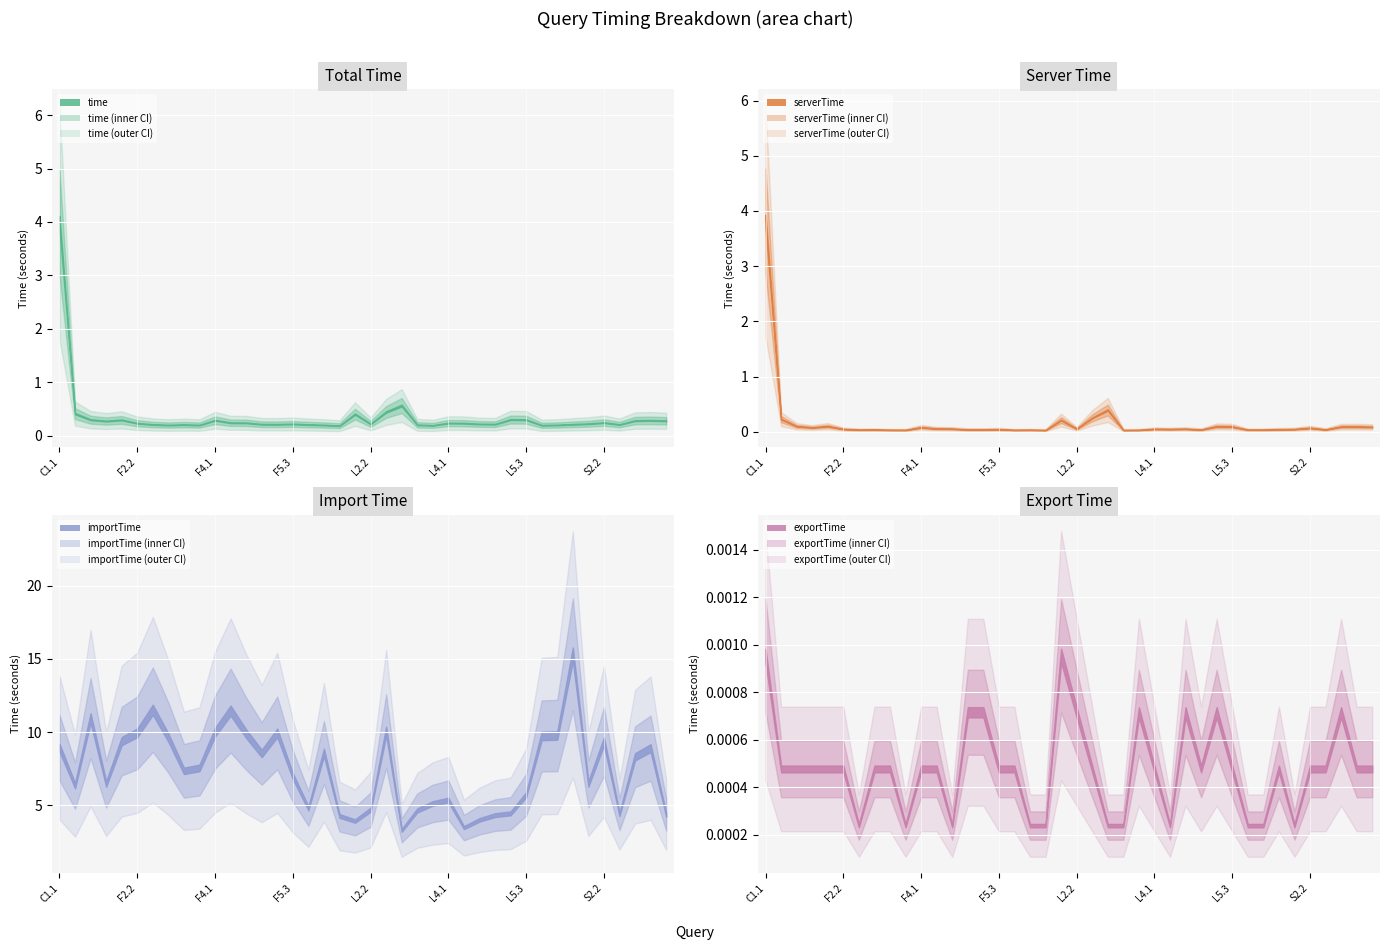

What is the sum of all time values?

13.9